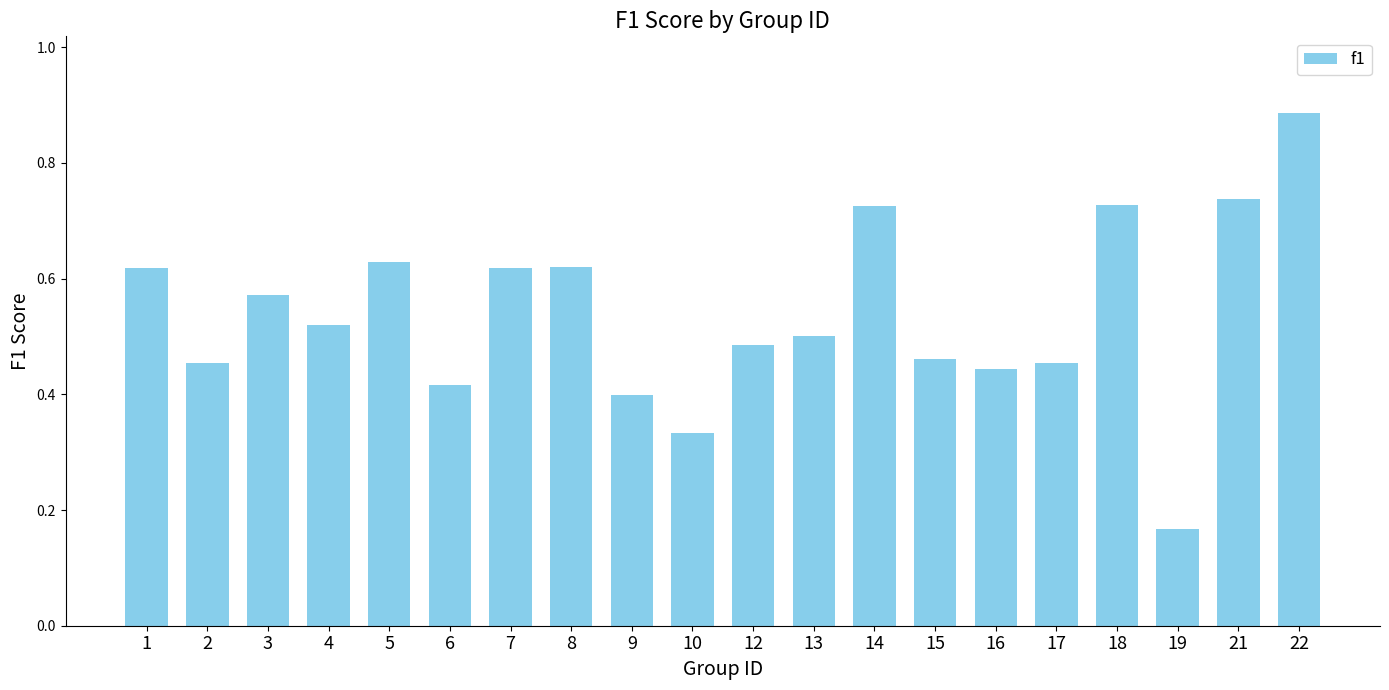

Which category has the highest value across all series?

22